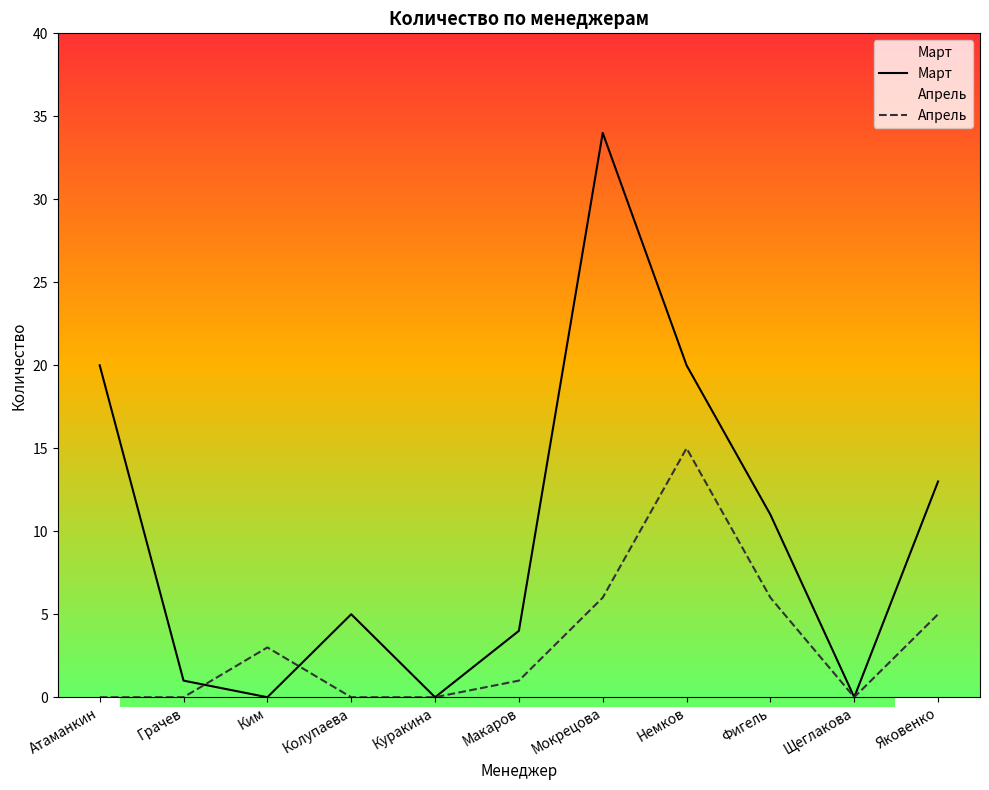

Is the value of Март at Макаров greater than the value of Апрель at Грачев?

Yes